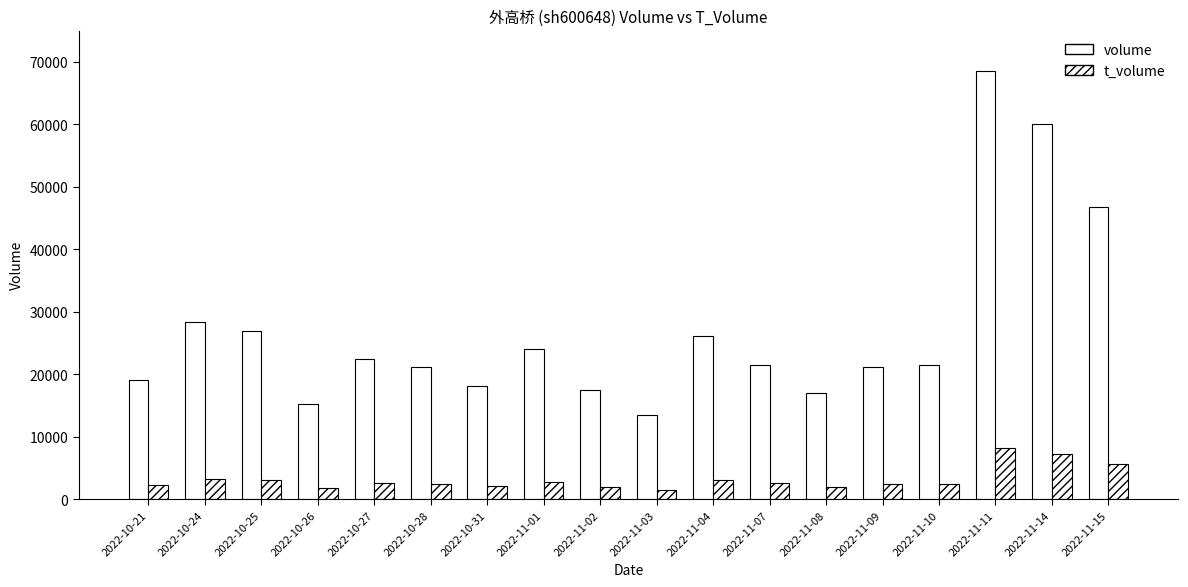

How many bars are there in total?

36